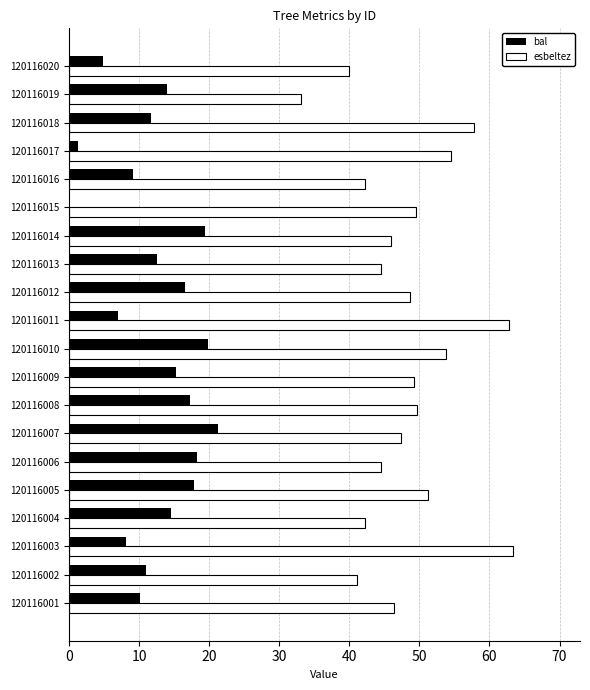

How many distinct data groups are displayed?

2